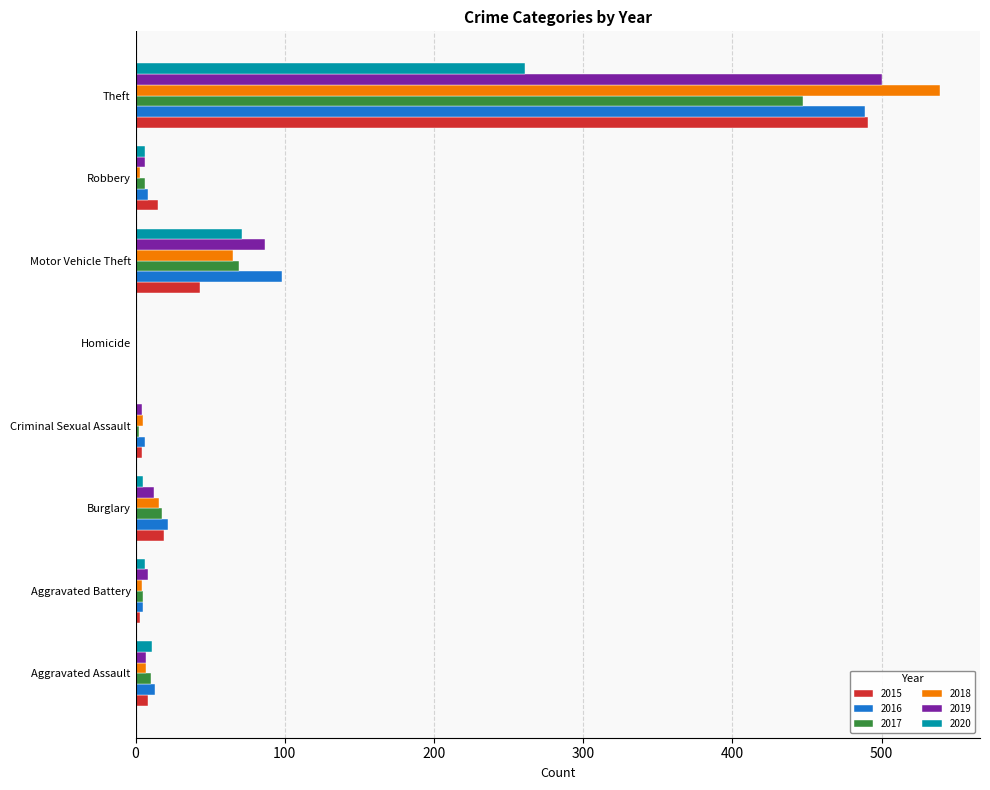

How many data points does each series have?

8